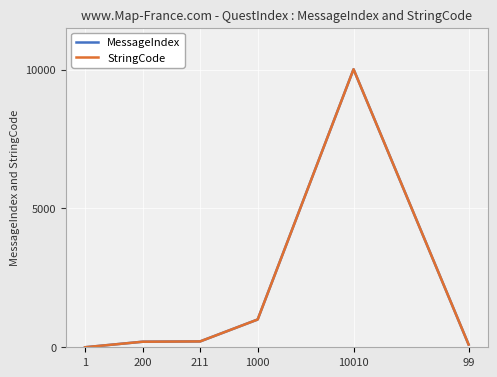

Where is MessageIndex nearest to the value 5005?

1000